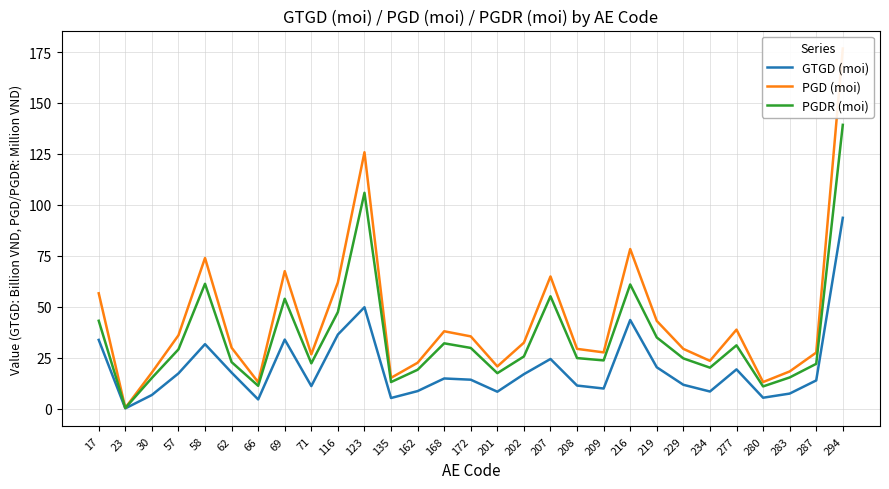

Is this an area chart (filled region under the line)?

No